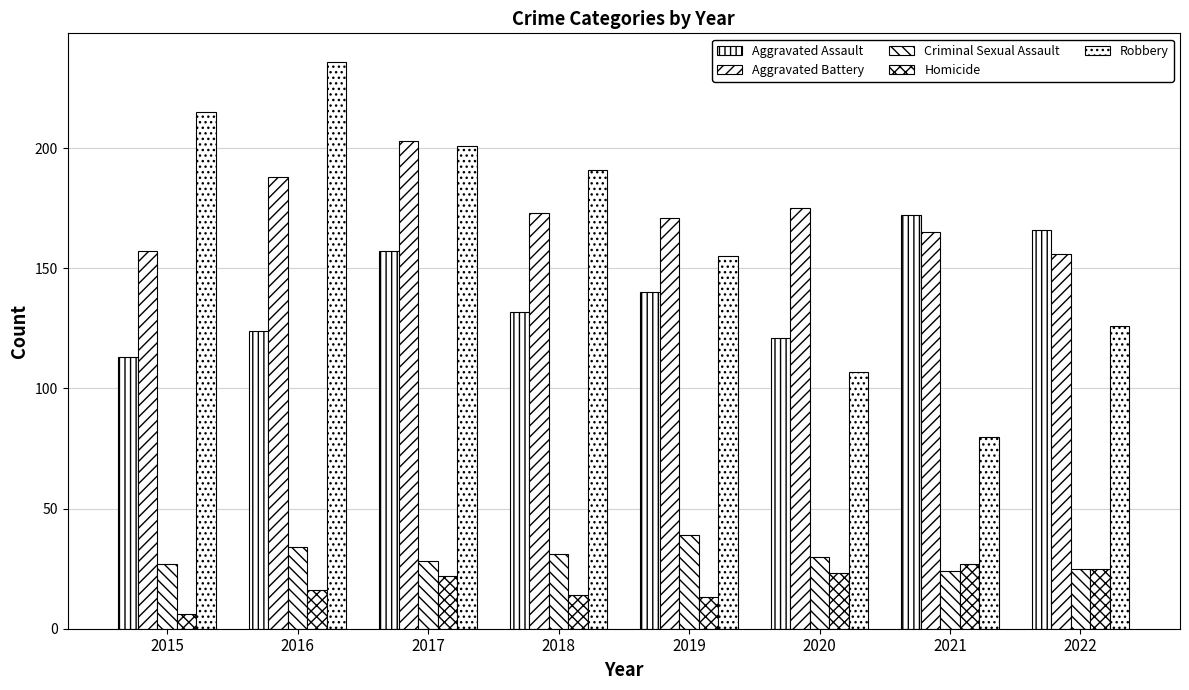

The value of Criminal Sexual Assault at 2020 is 43. True or false?

False